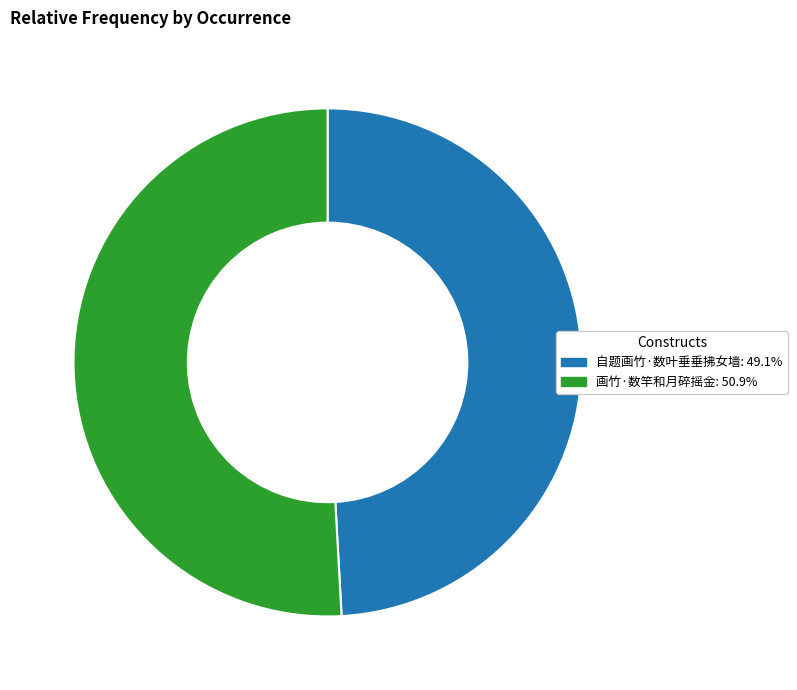

How many segments does this pie chart have?

2